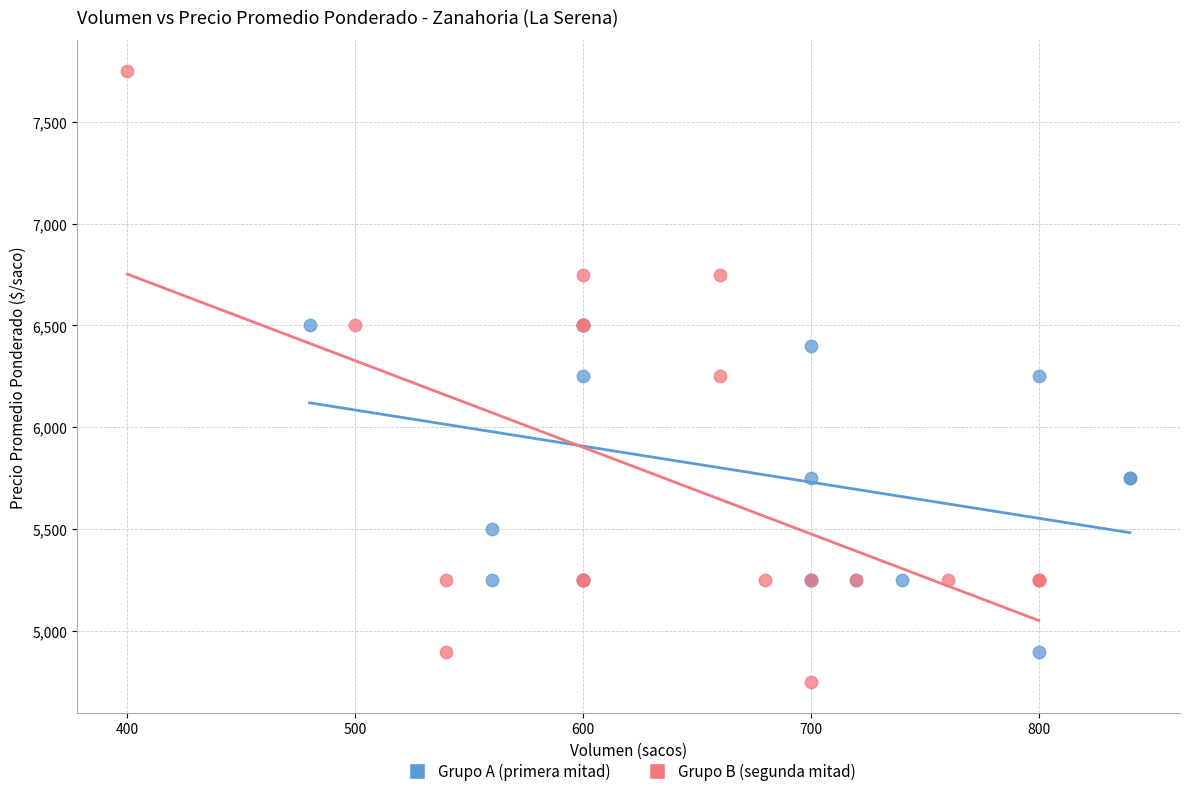

Which series has the largest Y range (max minus min)?

Grupo B (segunda mitad)